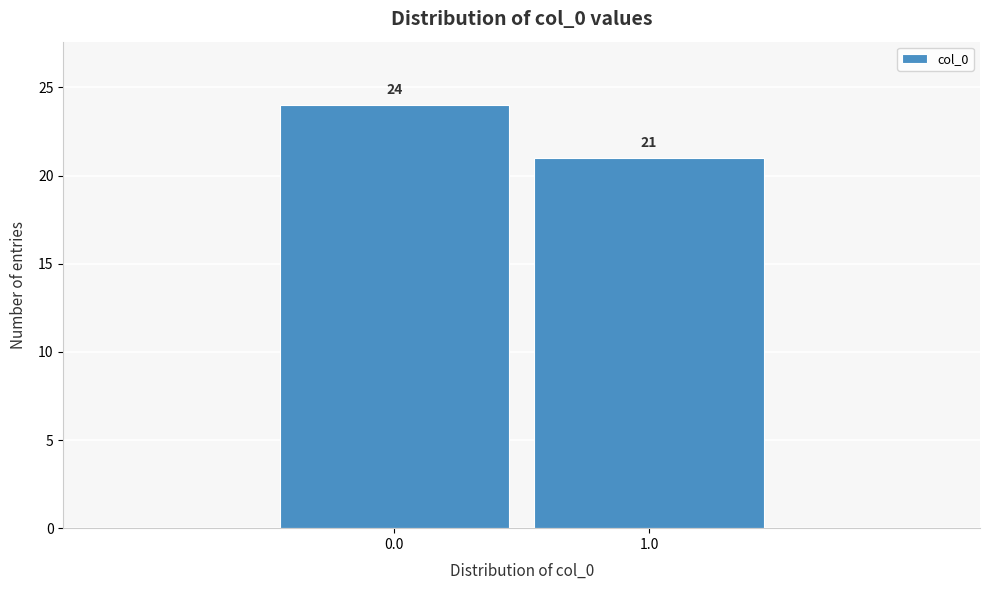

Reading left to right, transcribe all the data shown in this chart.

24	21